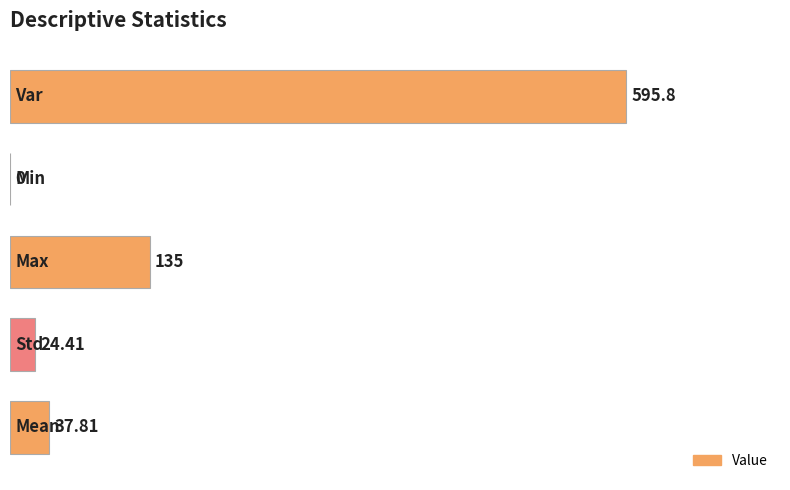

How many distinct data groups are displayed?

1